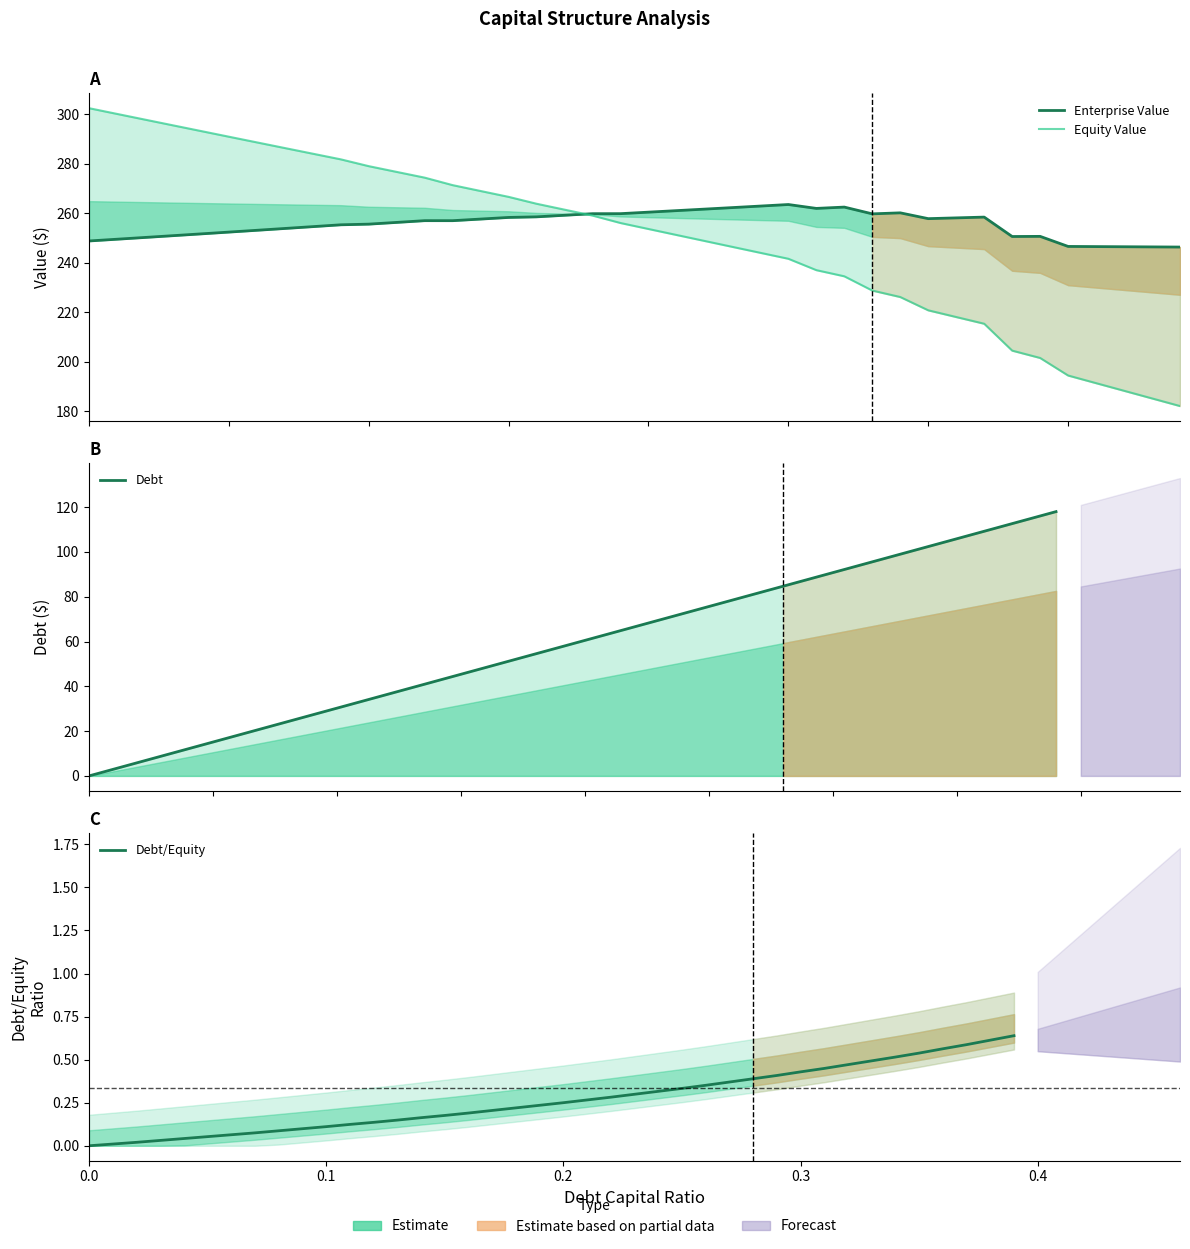

Does the chart have visible grid lines?

No